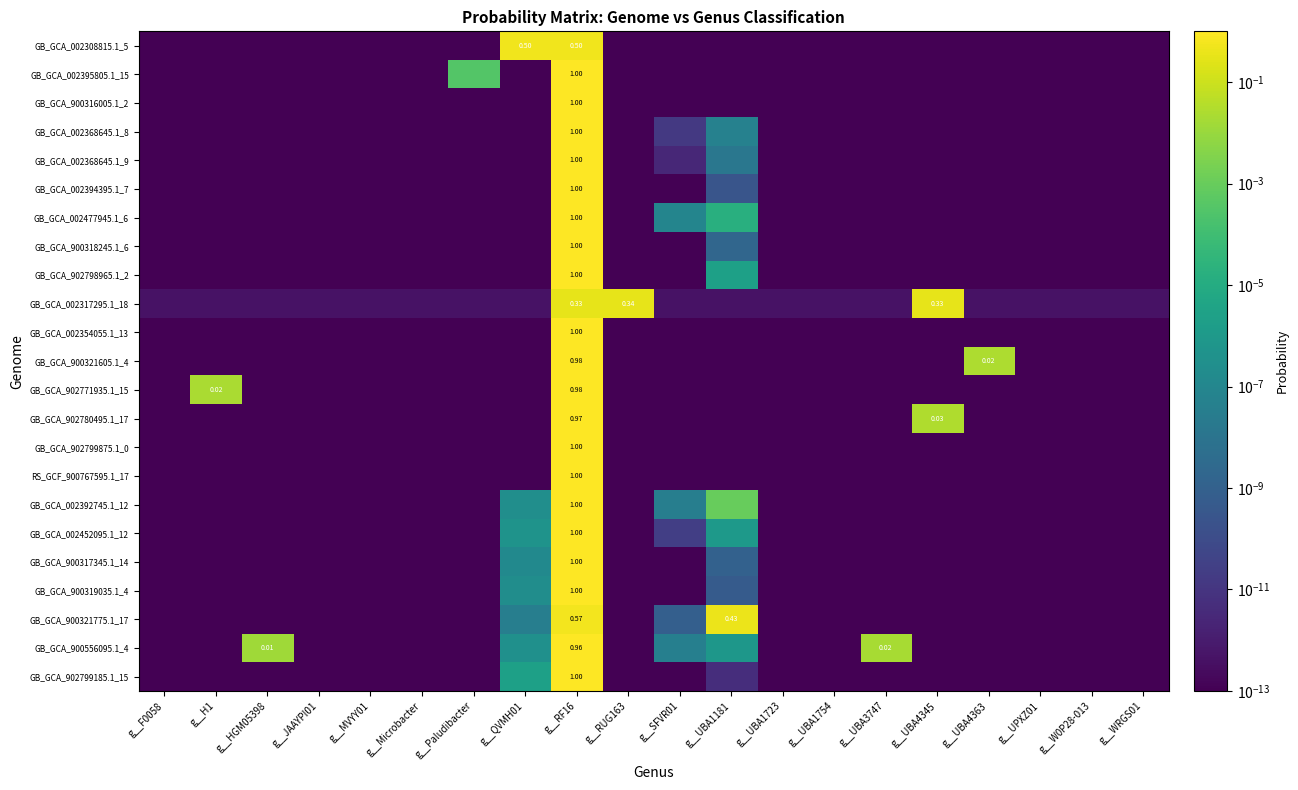

What is the difference between the maximum and second lowest values in the GB_GCA_002368645.1_8 series?

1.0